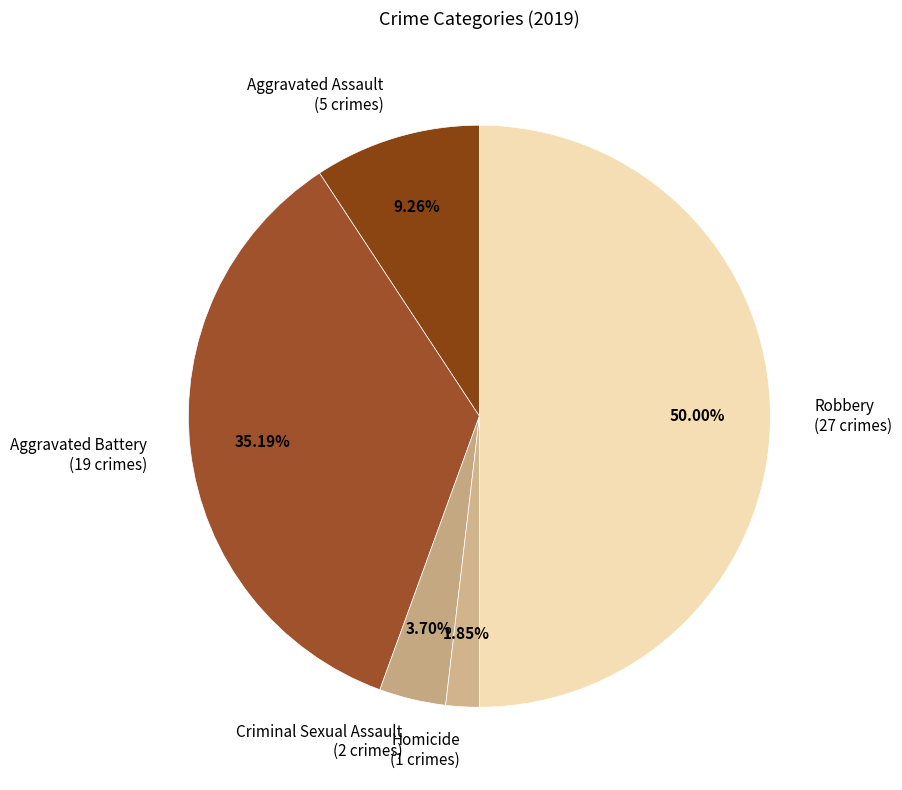

What is the ratio of the value at Criminal Sexual Assault to the value at Homicide?

2.0